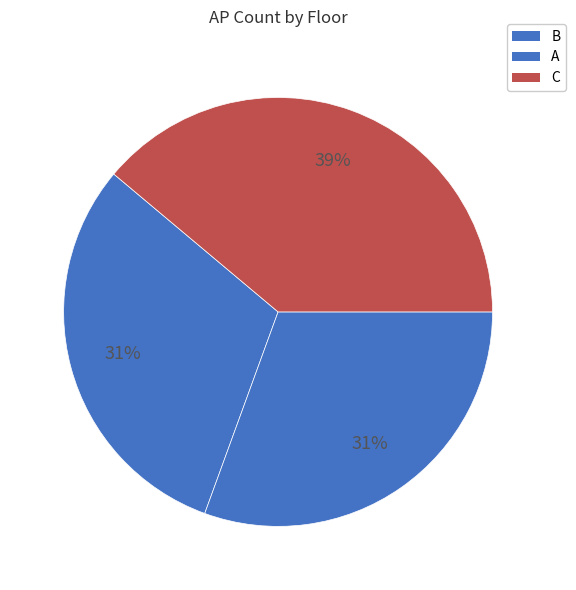

The C slice represents 28% of the pie. True or false?

False